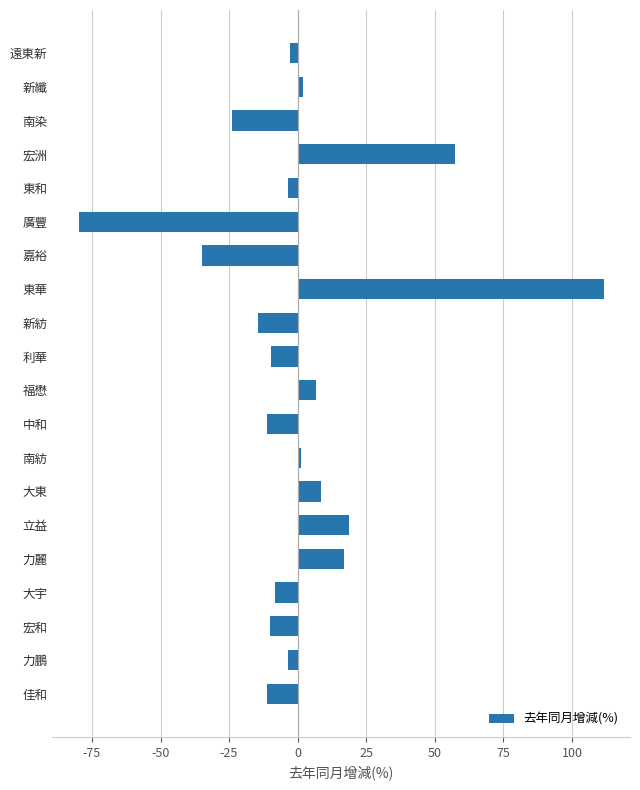

Does the chart contain any negative values?

Yes